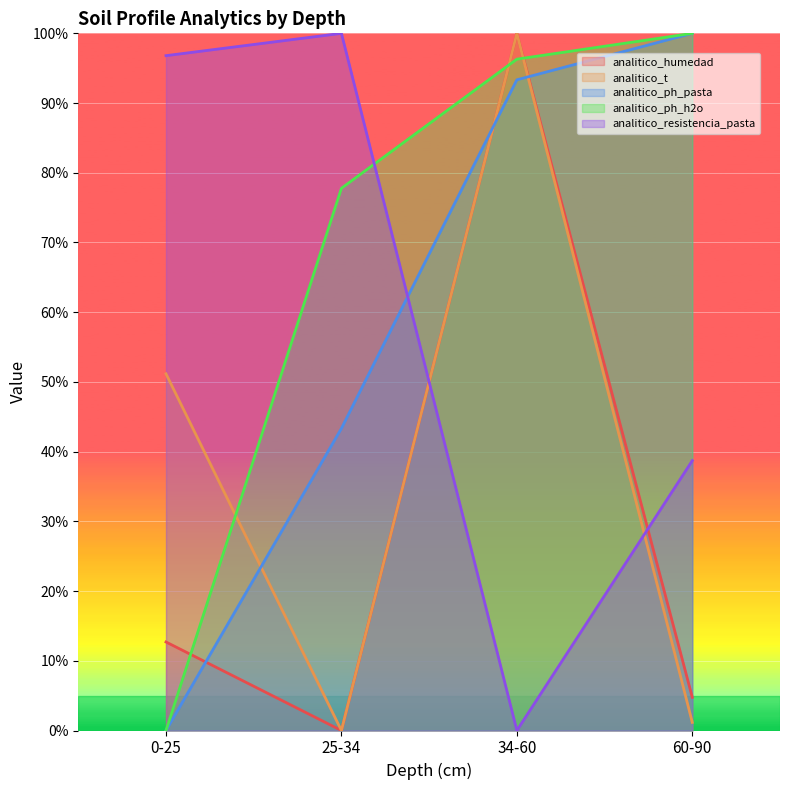

What is the sum of all analitico_t values?

152.3